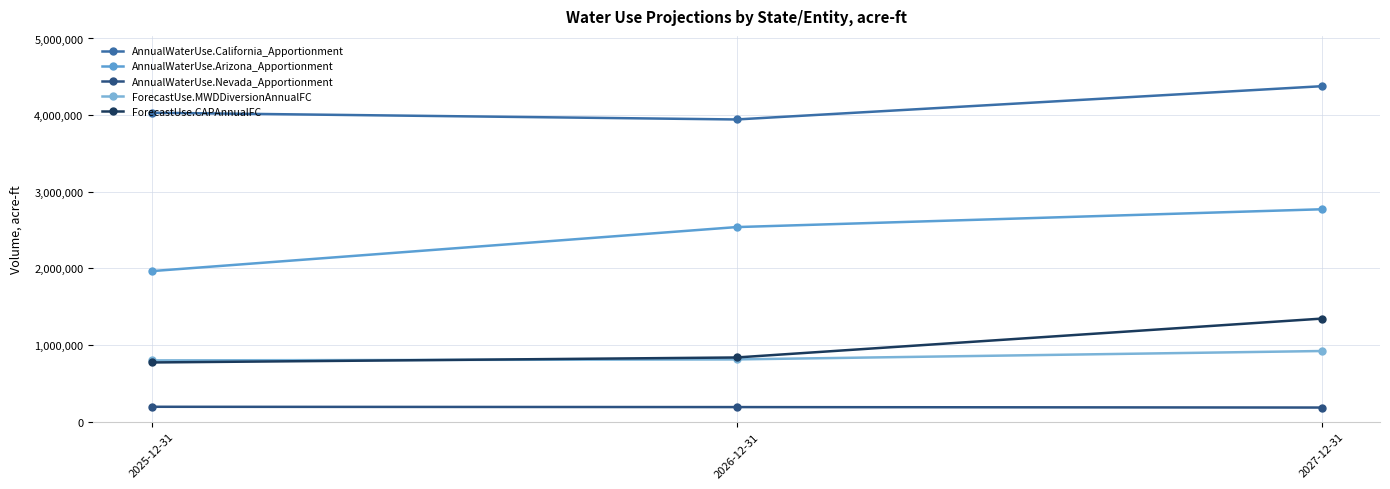

Is this an area chart (filled region under the line)?

No